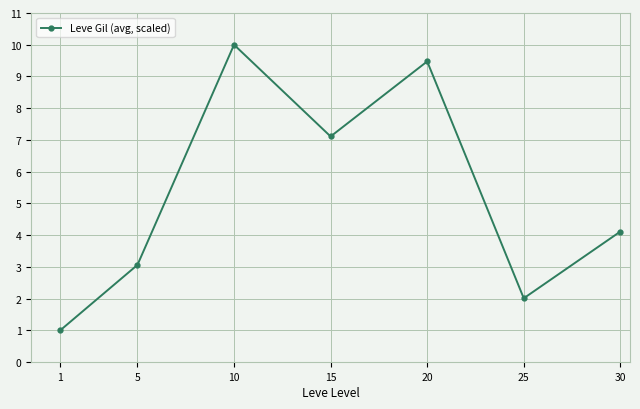

Approximately how many times larger is the value at 15 compared to 20?

0.8